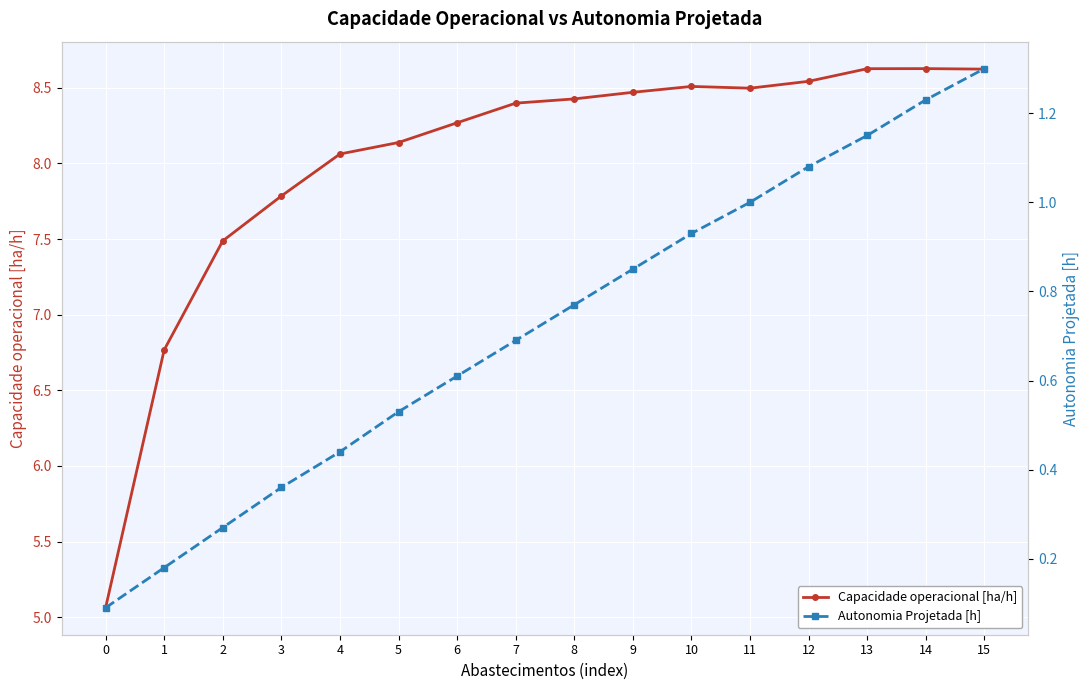

Is the value of Capacidade operacional [ha/h] at 5 greater than the value of Autonomia Projetada [h] at 1?

Yes